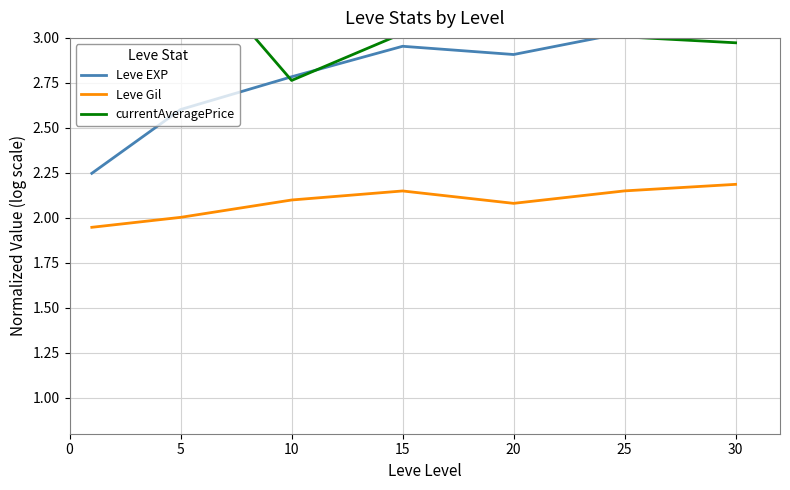

Reading left to right, what are all the values shown in this chart?

Leve EXP: 2.2	2.6	2.8	3.0	2.9	3.0	3.1
Leve Gil: 1.9	2.0	2.1	2.1	2.1	2.1	2.2
currentAveragePrice: 3.5	3.5	2.8	3.0	3.2	3.0	3.0